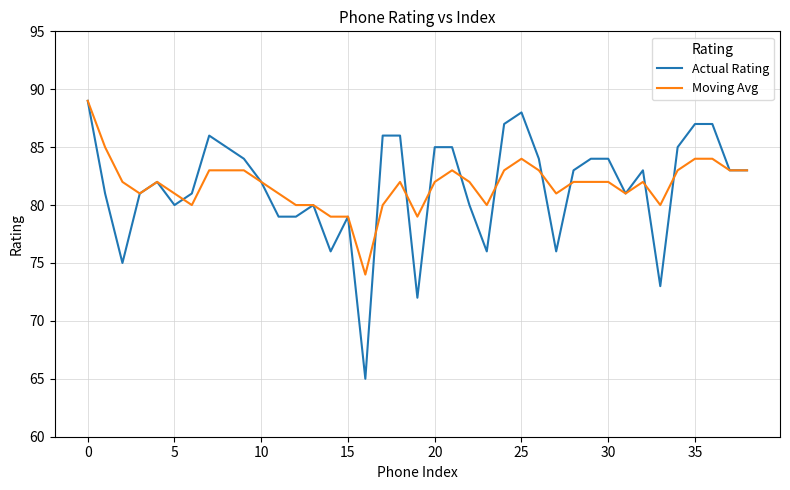

What is the maximum value shown in the chart?

89